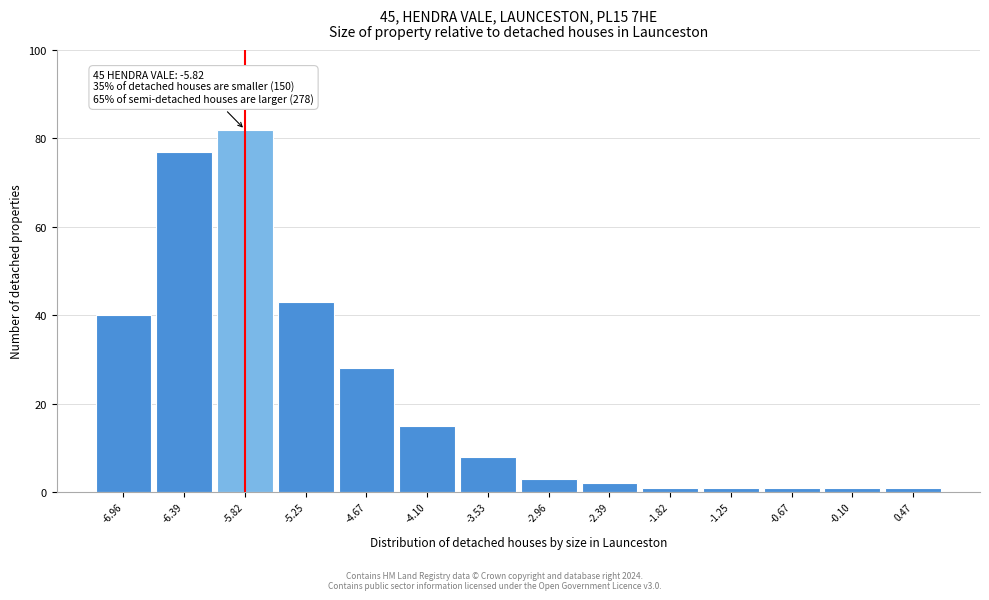

Reading left to right, transcribe all the data shown in this chart.

-6.96=40	-6.39=77	-5.82=82	-5.25=43	-4.67=28	-4.10=15	-3.53=8	-2.96=3	-2.39=2	-1.82=1	-1.25=1	-0.67=1	-0.10=1	0.47=1